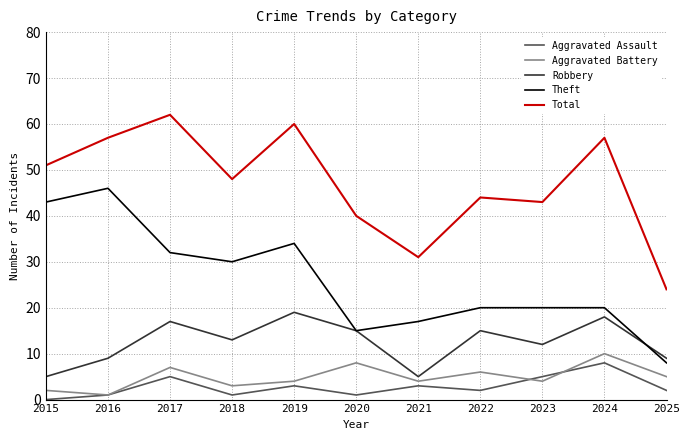

Reading left to right, list all the values displayed in this chart.

Aggravated Assault: 2015=0	2016=1	2017=5	2018=1	2019=3	2020=1	2021=3	2022=2	2023=5	2024=8	2025=2
Aggravated Battery: 2015=2	2016=1	2017=7	2018=3	2019=4	2020=8	2021=4	2022=6	2023=4	2024=10	2025=5
Robbery: 2015=5	2016=9	2017=17	2018=13	2019=19	2020=15	2021=5	2022=15	2023=12	2024=18	2025=9
Theft: 2015=43	2016=46	2017=32	2018=30	2019=34	2020=15	2021=17	2022=20	2023=20	2024=20	2025=8
Total: 2015=51	2016=57	2017=62	2018=48	2019=60	2020=40	2021=31	2022=44	2023=43	2024=57	2025=24